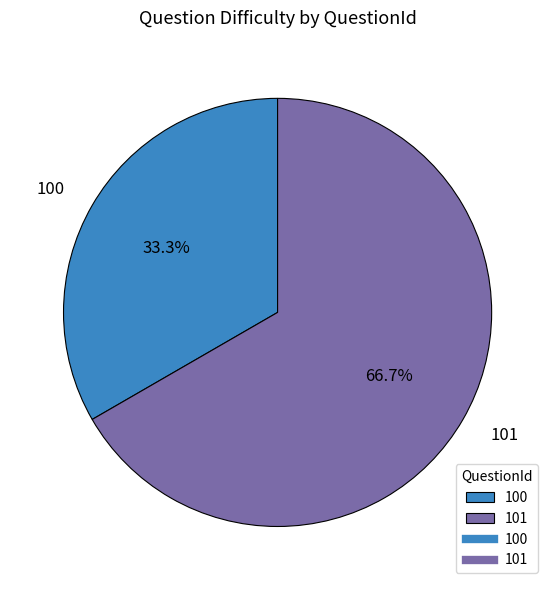

What percentage do 101 and 100 together represent?

100.0%